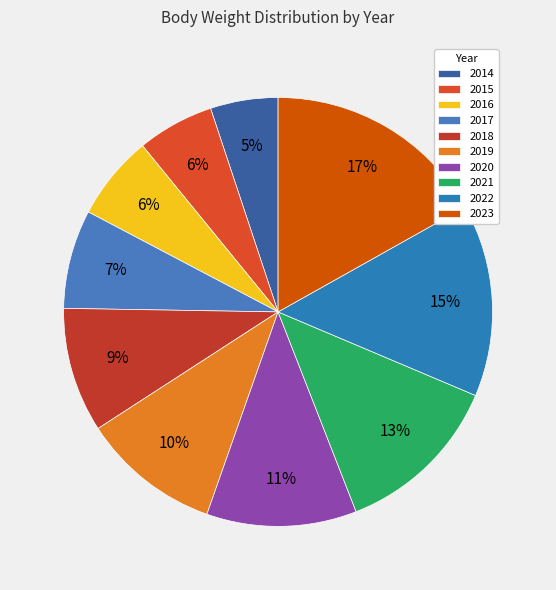

Count the number of slices in the pie.

10